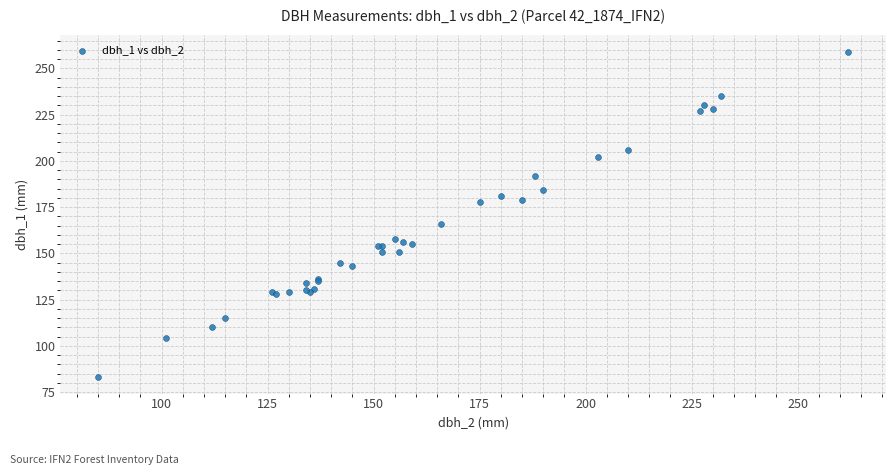

What Y value in the scatter plot is closest to 171?

166